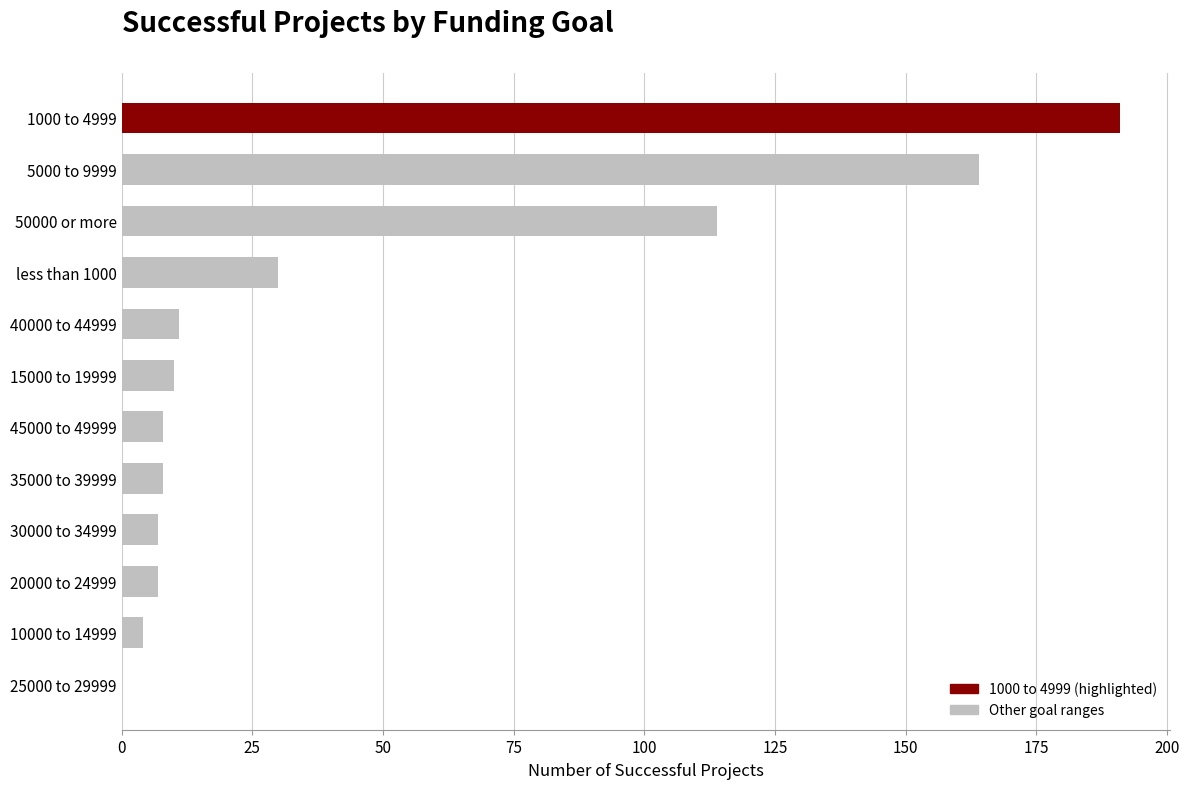

What is the sum of all values?

554